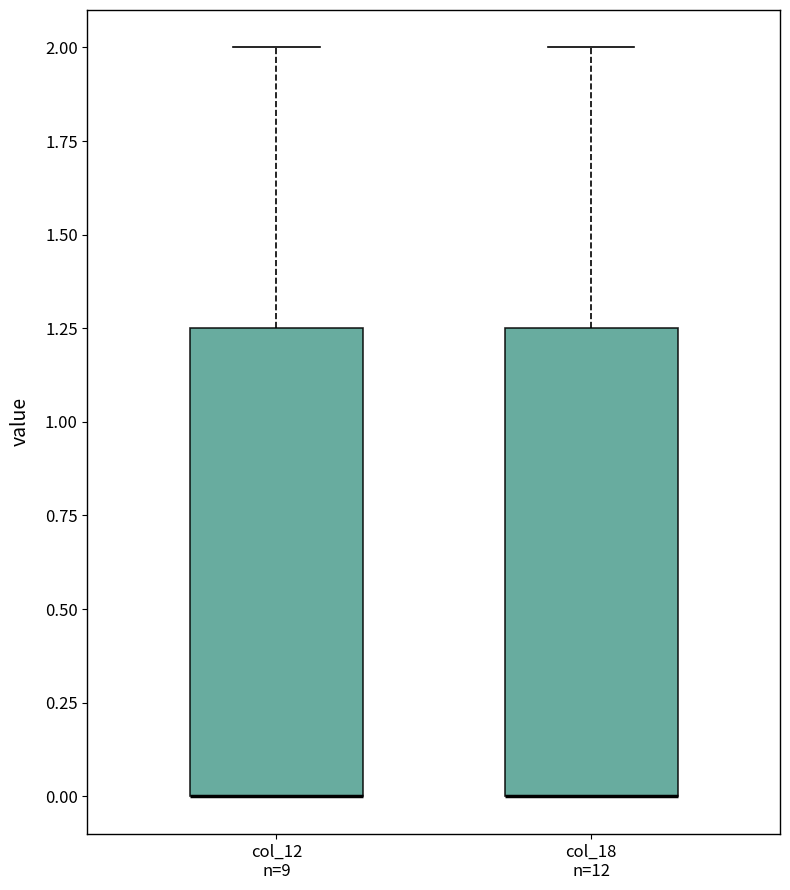

Where is the lower edge of the box for col_18 n=12 on the y-axis? The values are not printed on the chart, so give them approximately, as read against the axis.

0.00